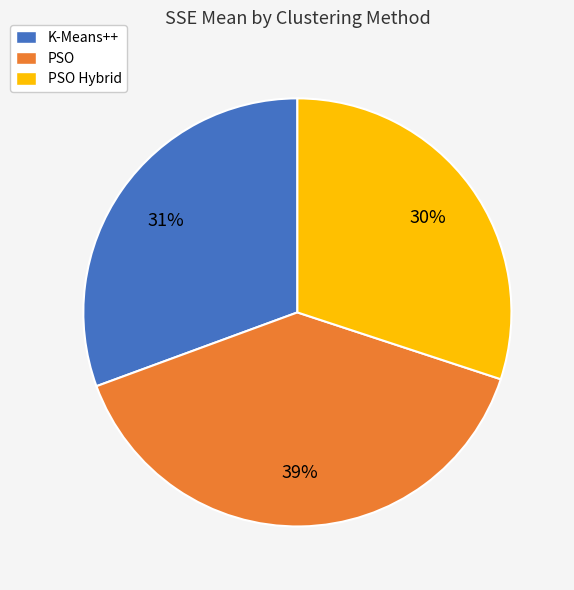

To the nearest percent, what percentage of the pie is PSO Hybrid?

30%